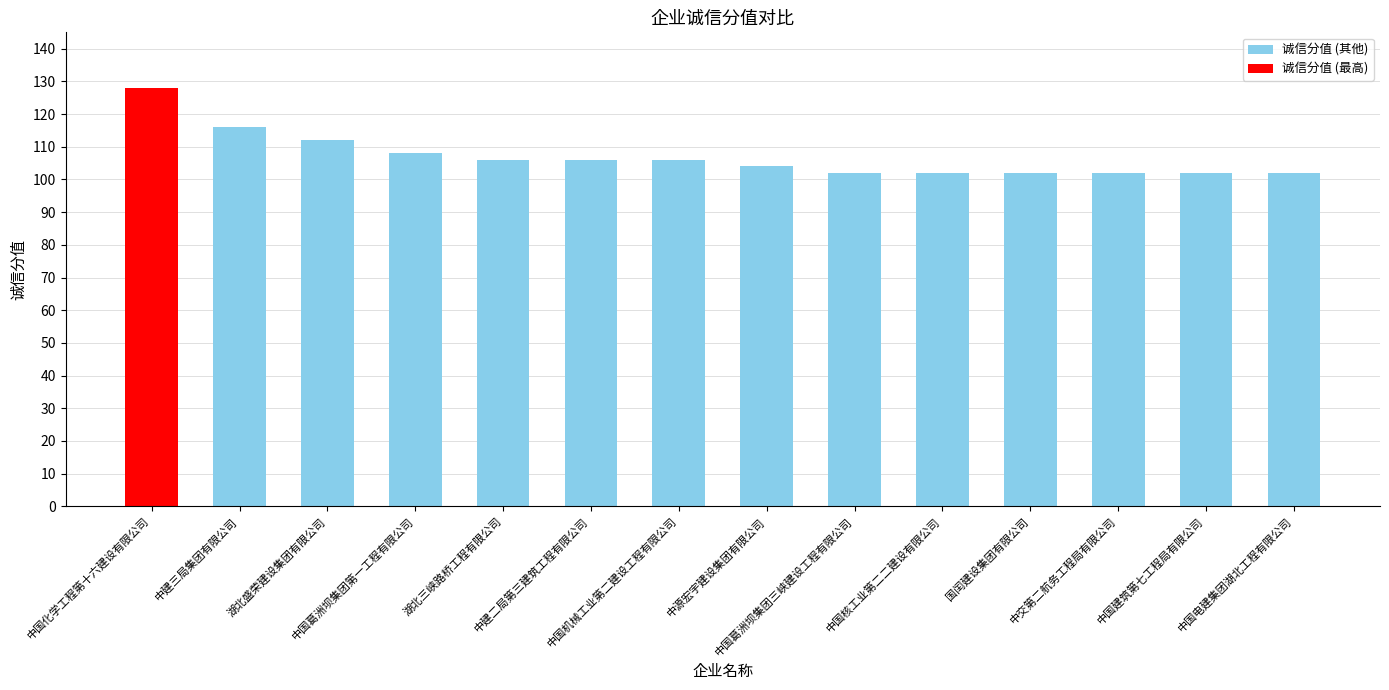

Is it true that the value at 中建三局集团有限公司 is 116?

True